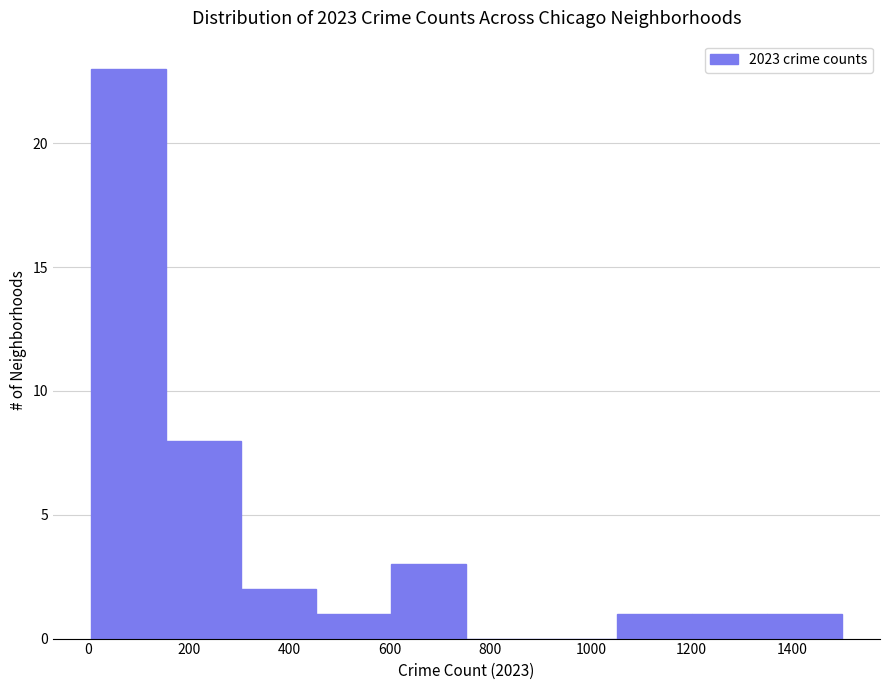

Reading left to right, transcribe this chart: for each bar, give the range it covers on the x-axis and its height. Neither the bar edges nor the heights are printed on the chart, so give them approximately, as read against the axes.

0 to 160: 23
160 to 300: 8
300 to 460: 2
460 to 600: 1
600 to 760: 3
760 to 900: 0
900 to 1060: 0
1060 to 1200: 1
1200 to 1360: 1
1360 to 1500: 1